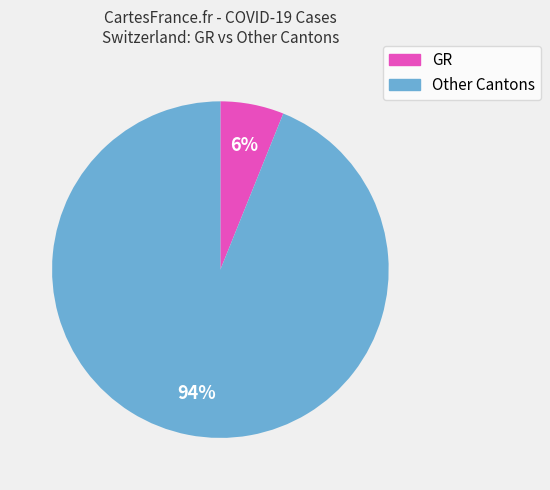

To the nearest percent, what is the difference between the largest and smallest slice percentages?

88%